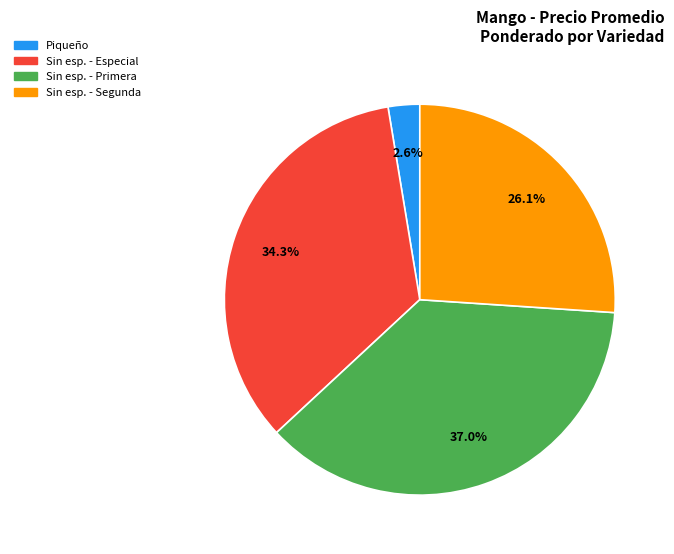

Is there any slice that represents more than half of the pie?

No